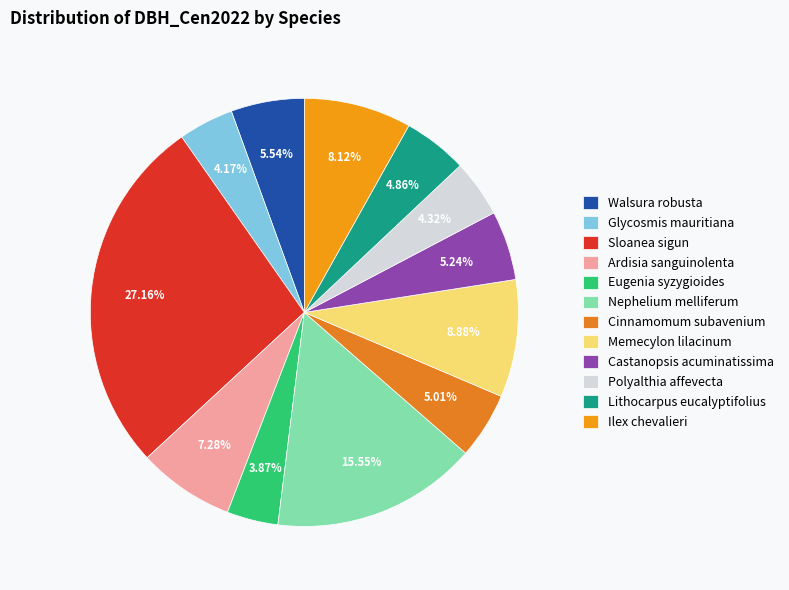

How many segments does this pie chart have?

12